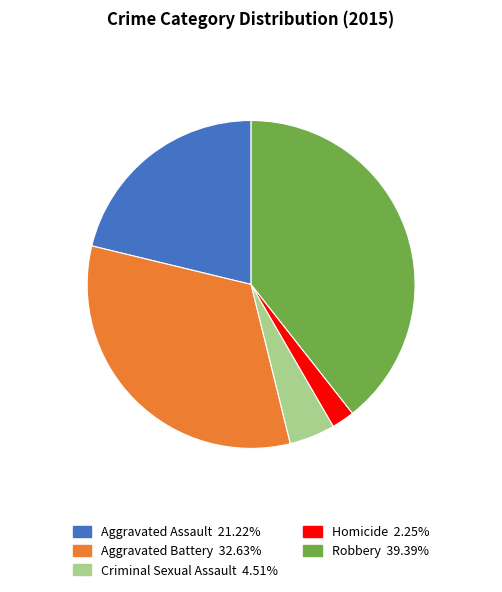

How many slices are in this pie chart?

5